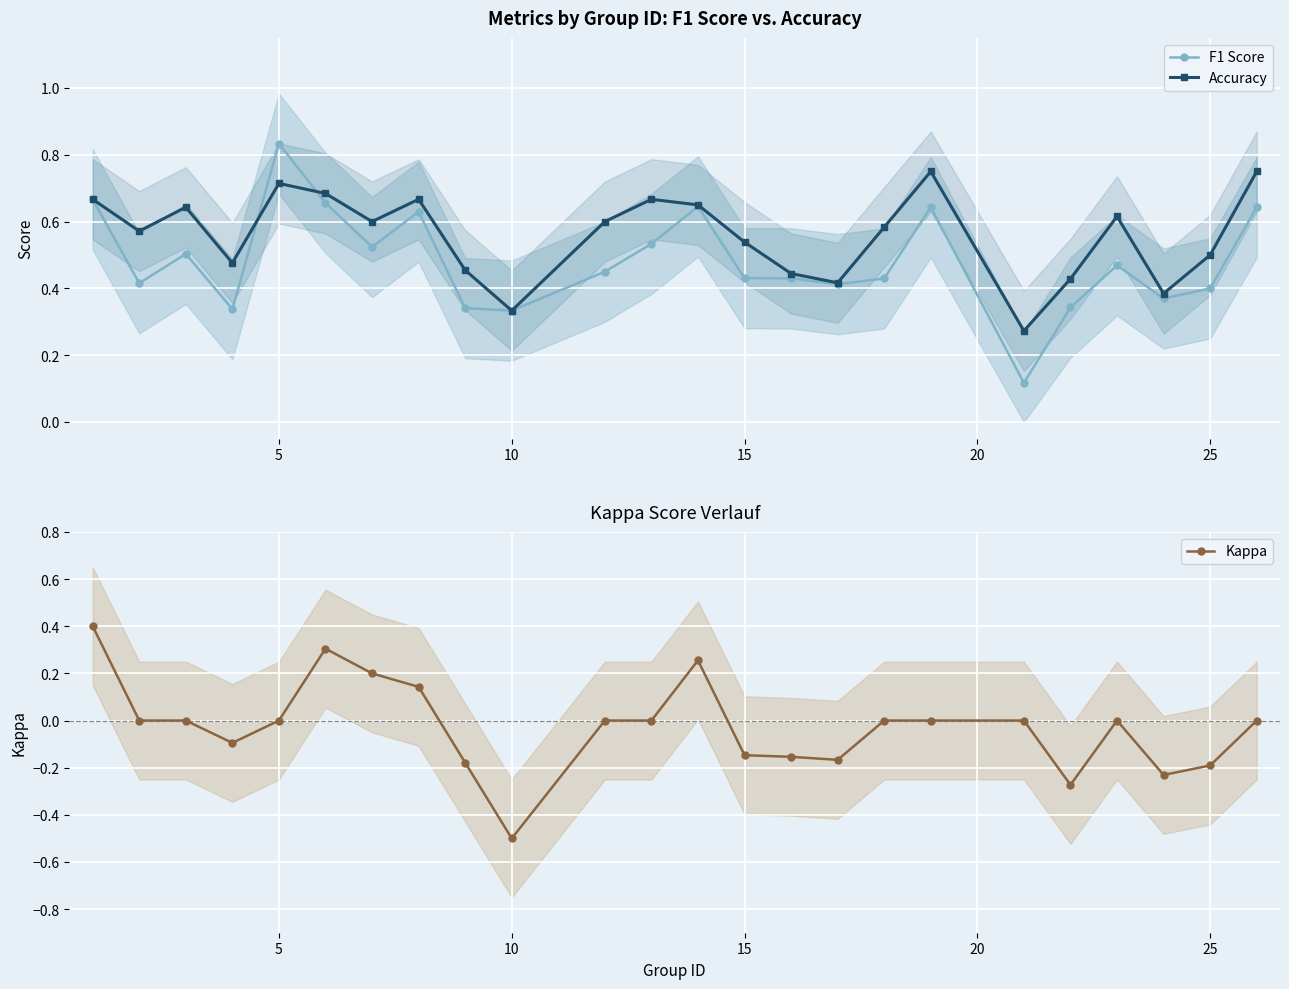

True or false: F1 Score and Kappa intersect in this chart.

False